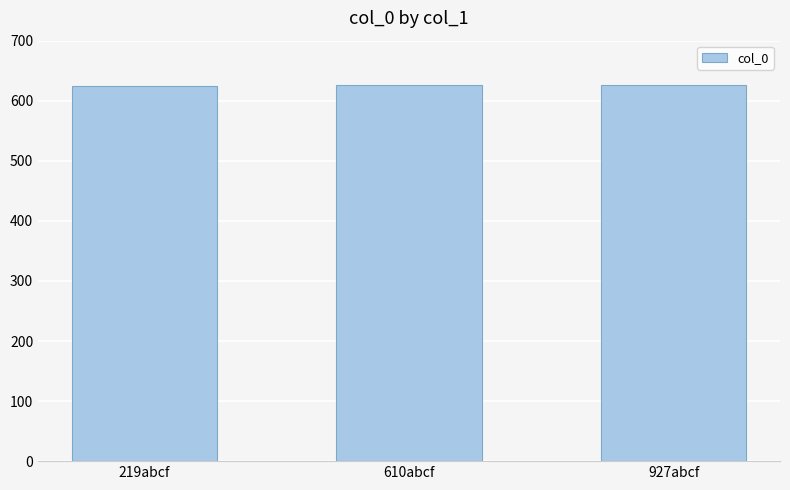

What is the label of the 1st bar from the right?

927abcf